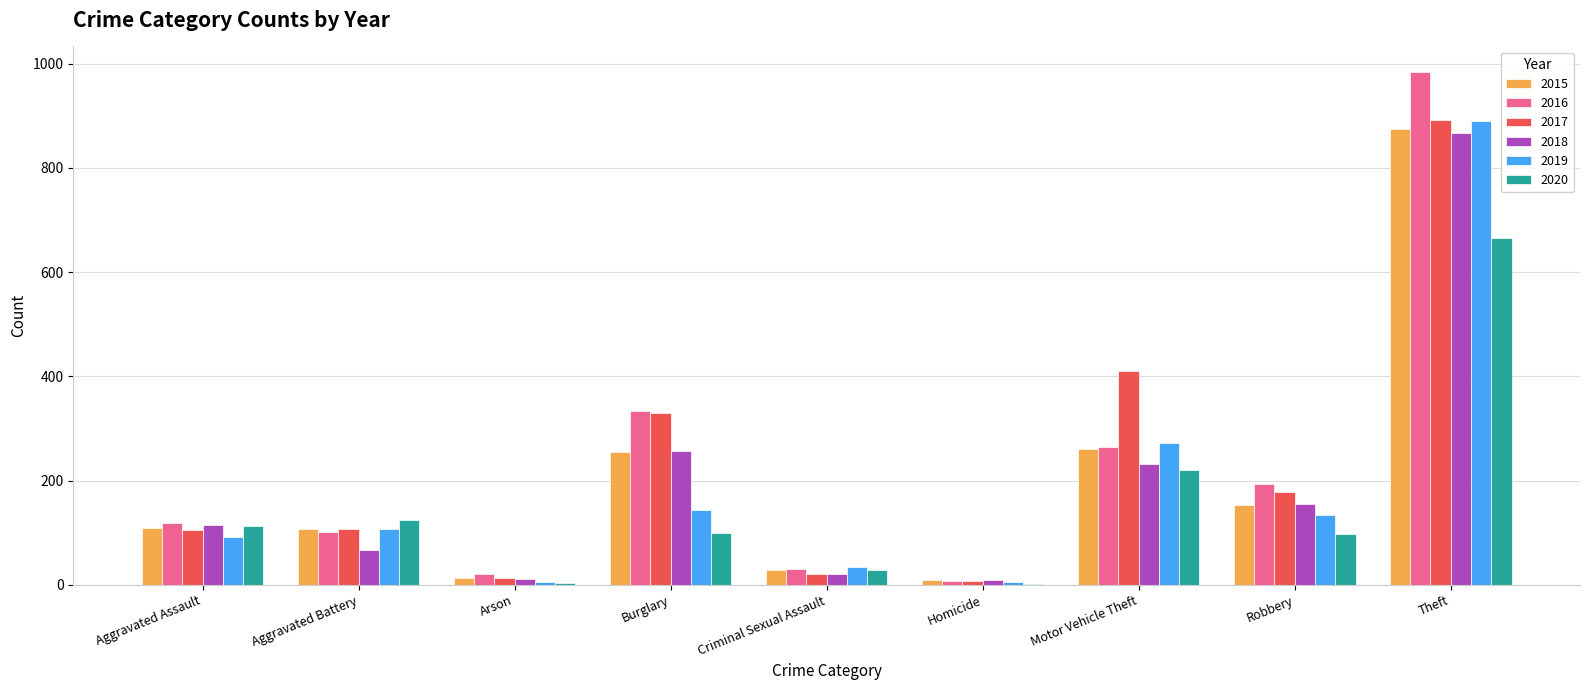

What is the sum of the 2017 values at Aggravated Assault and Aggravated Battery?

213